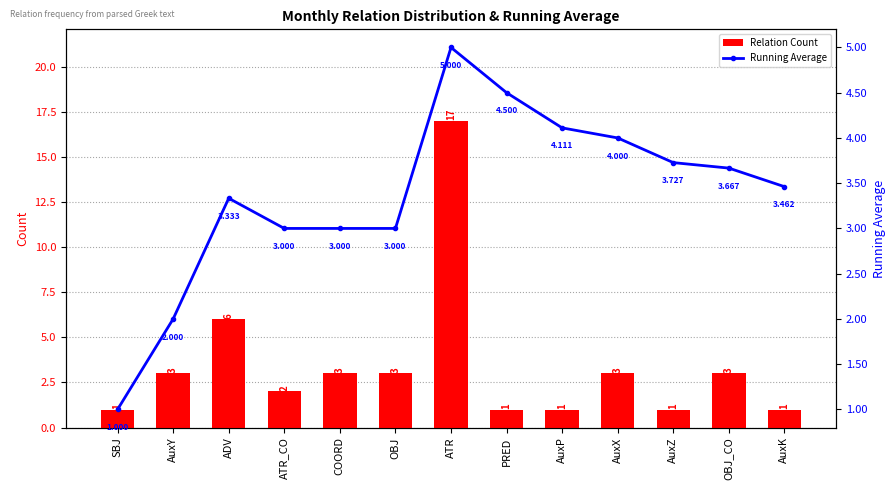

Read the Relation Count value at OBJ, to the nearest 5.

5